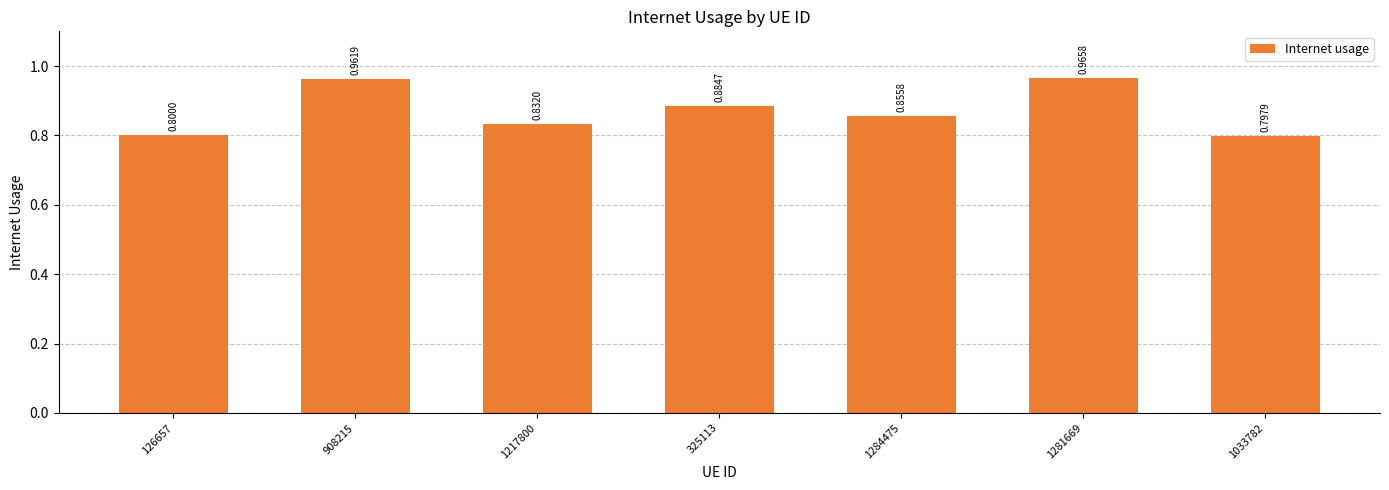

How many series are shown in this chart?

1